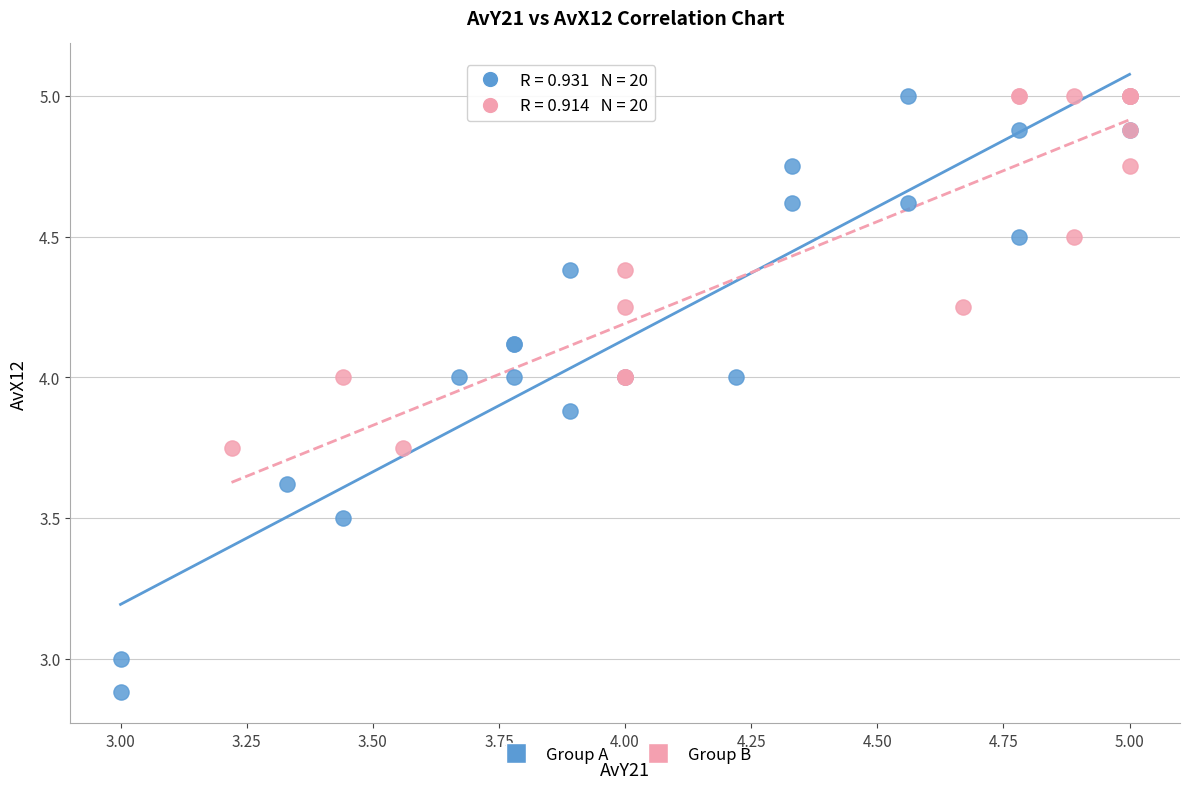

Which series has the widest spread of Y values?

Group A